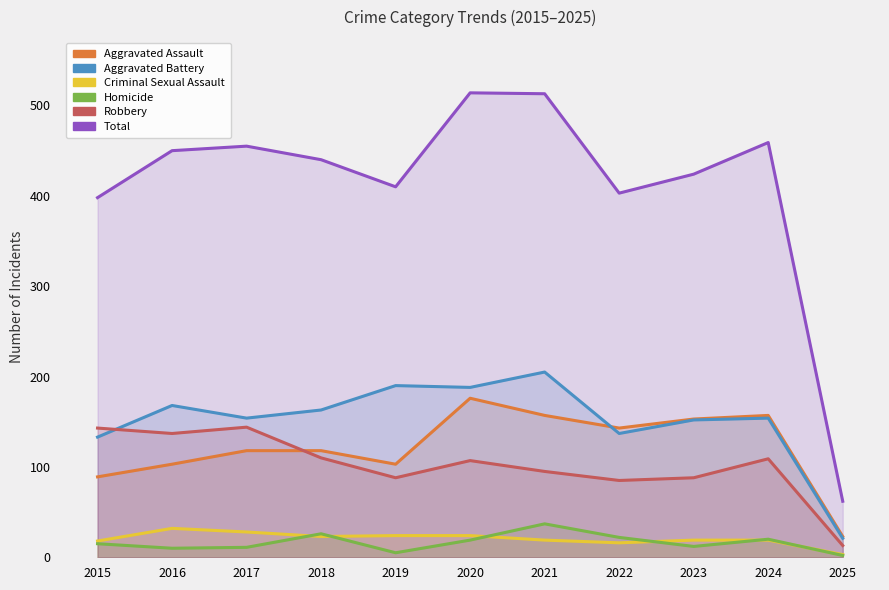

Does the chart have visible grid lines?

No